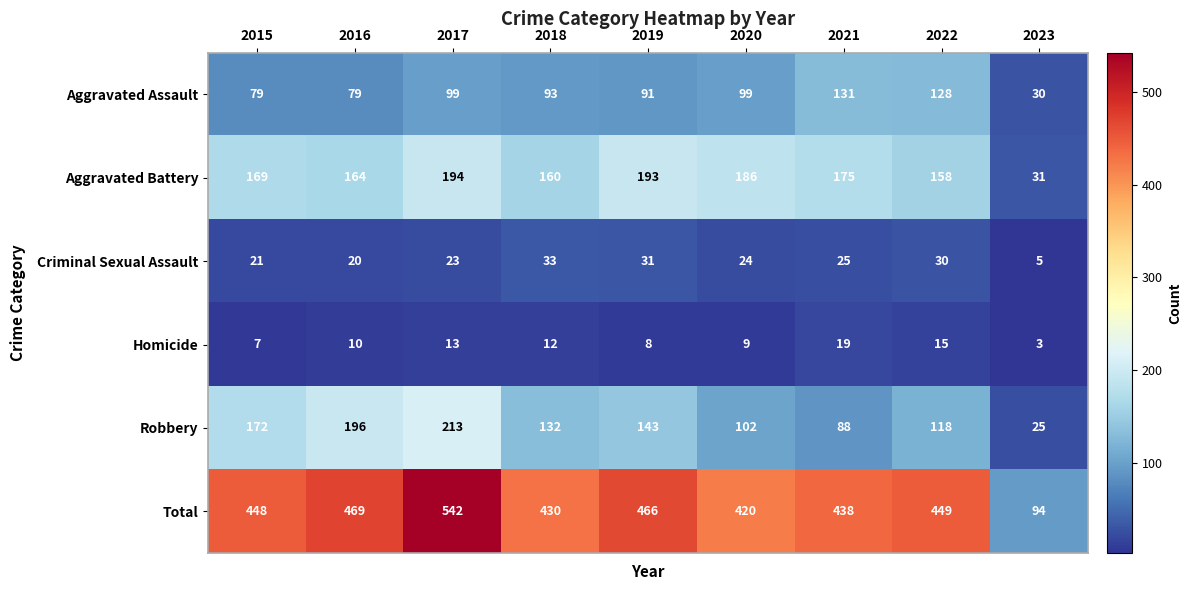

List the series in order of their peak value, highest first.

Total, Robbery, Aggravated Battery, Aggravated Assault, Criminal Sexual Assault, Homicide